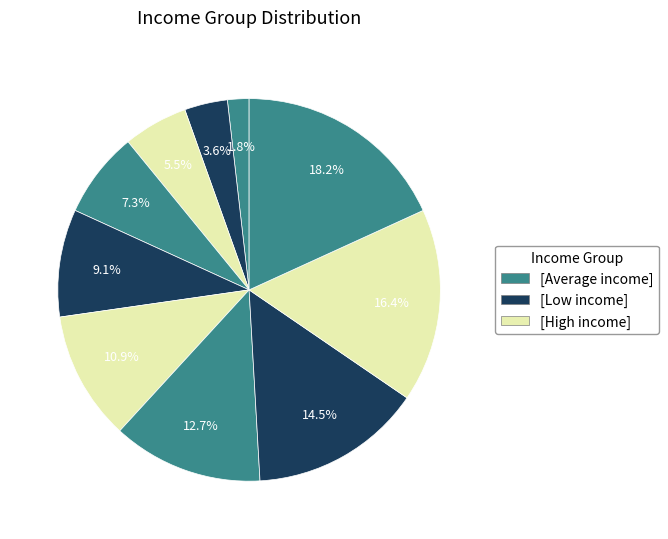

To the nearest percent, what is the average slice percentage?

10%